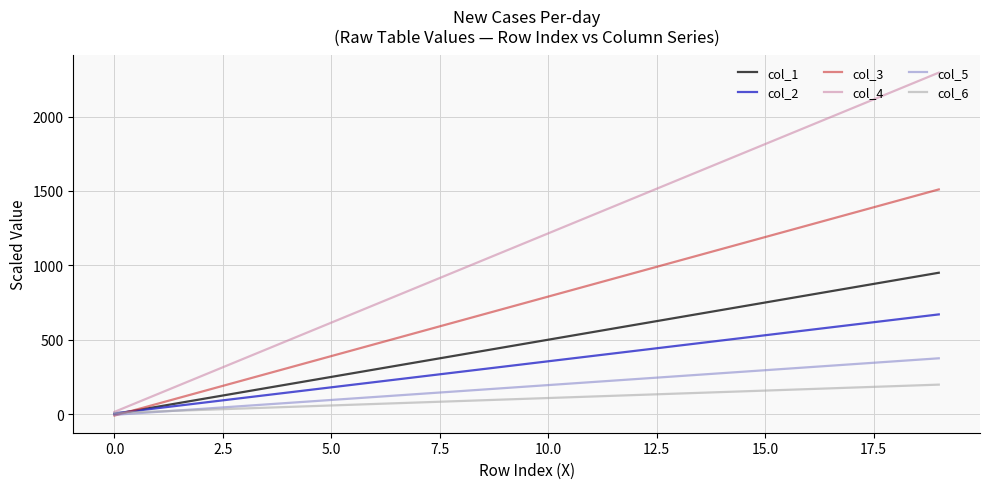

What is the sum of all col_4 values?

23100